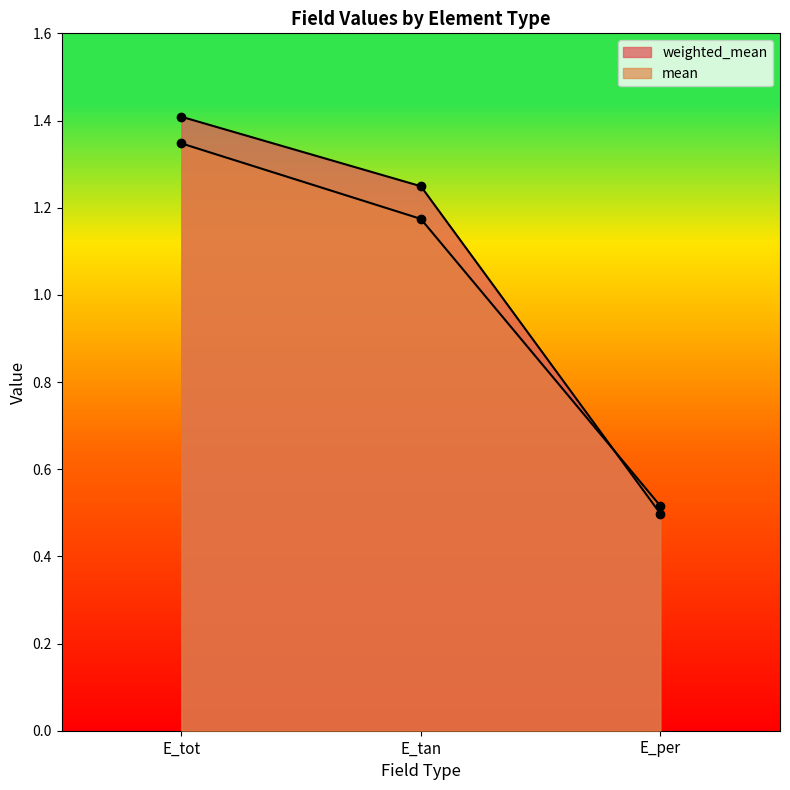

At which label does weighted_mean reach its minimum?

E_per